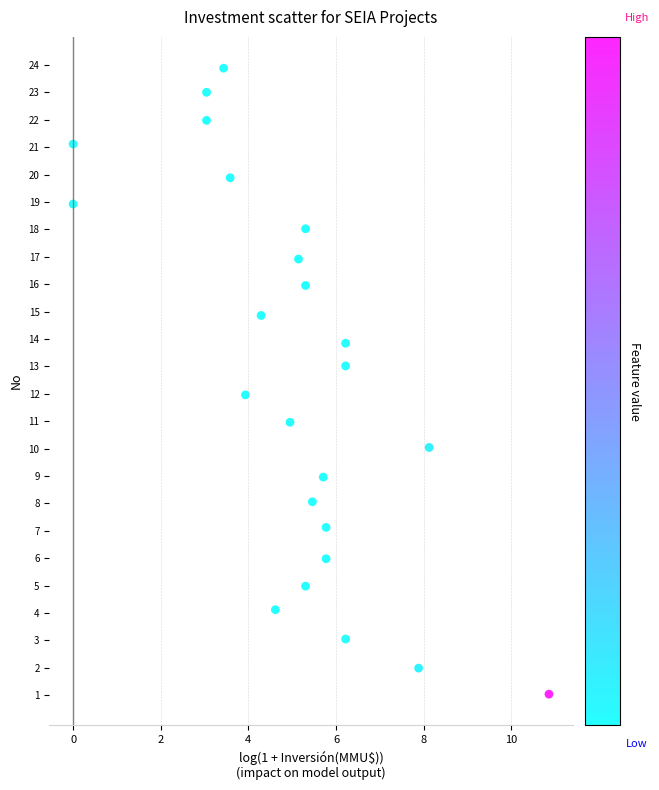

What is the range of X values (max minus min)?

10.9